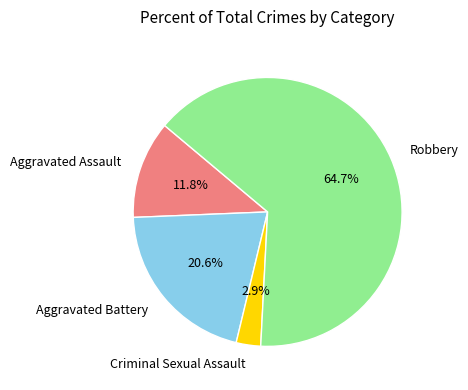

How many segments does this pie chart have?

4